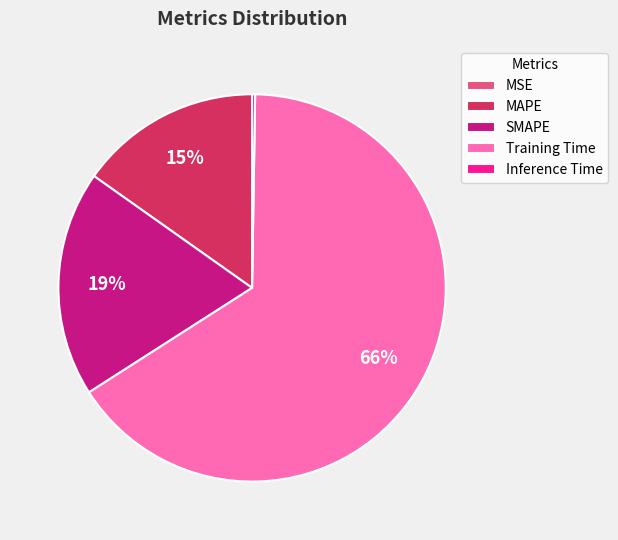

What is the majority slice?

Training Time